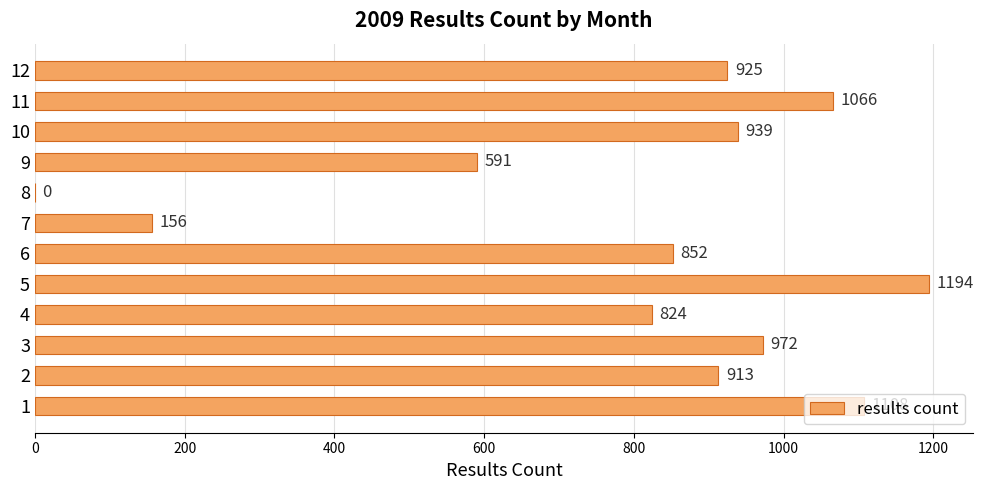

Count the number of data series in this chart.

1